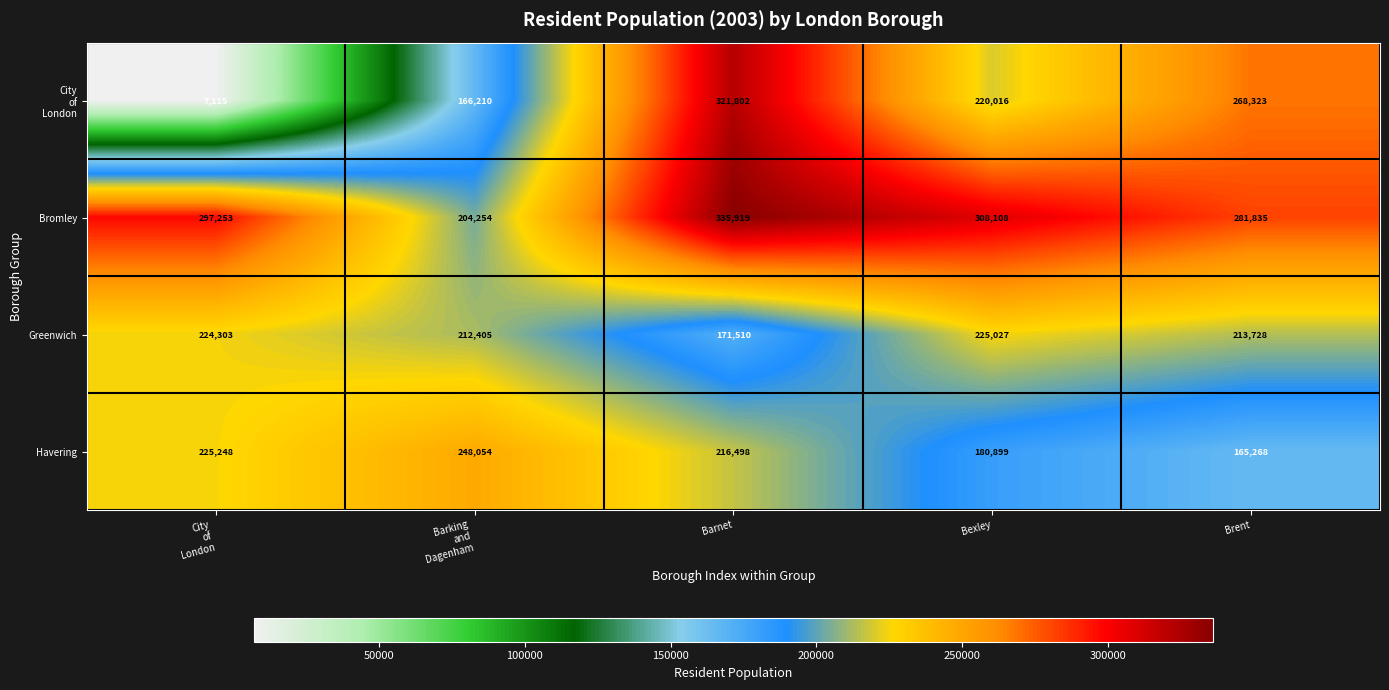

Where is Bromley nearest to the value 270086?

Brent